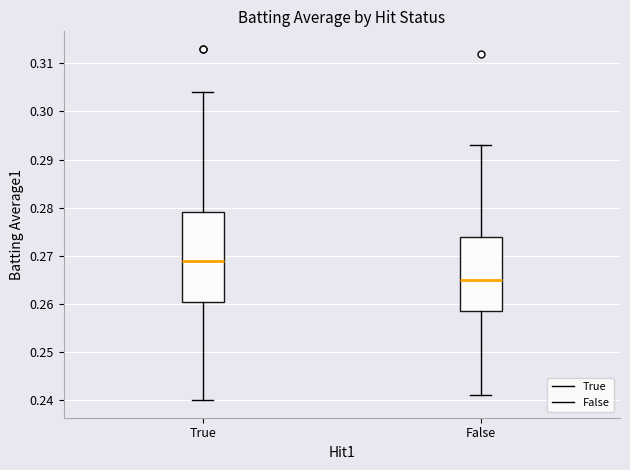

Reading left to right, read every box against the y-axis: the position of its median line, the range the box covers, and the ends of its whiskers. The values are not printed on the chart, so give them approximately, as read against the axis.

True: median 0.269, box 0.261 to 0.279, whiskers 0.240 to 0.304
False: median 0.265, box 0.259 to 0.274, whiskers 0.241 to 0.293